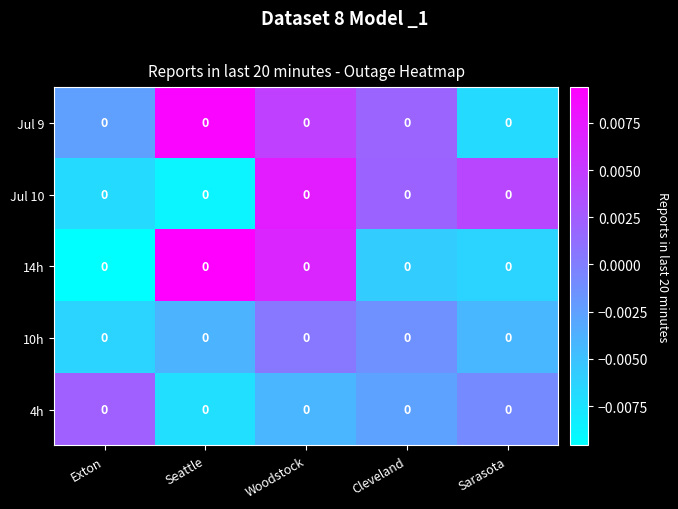

True or false: Jul 9 has a value of -0.0 at Sarasota.

False